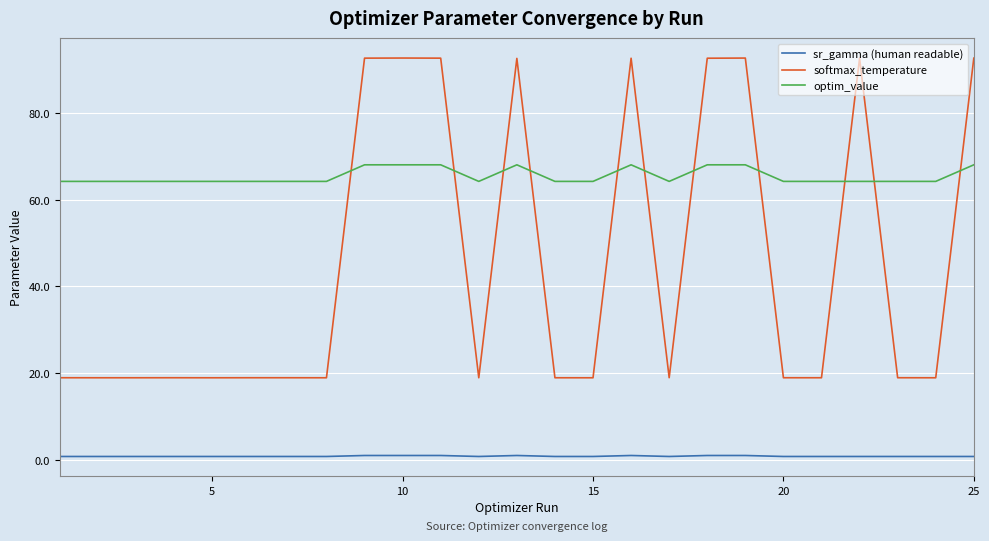

After their last crossing, which series has the higher values: softmax_temperature or optim_value?

softmax_temperature